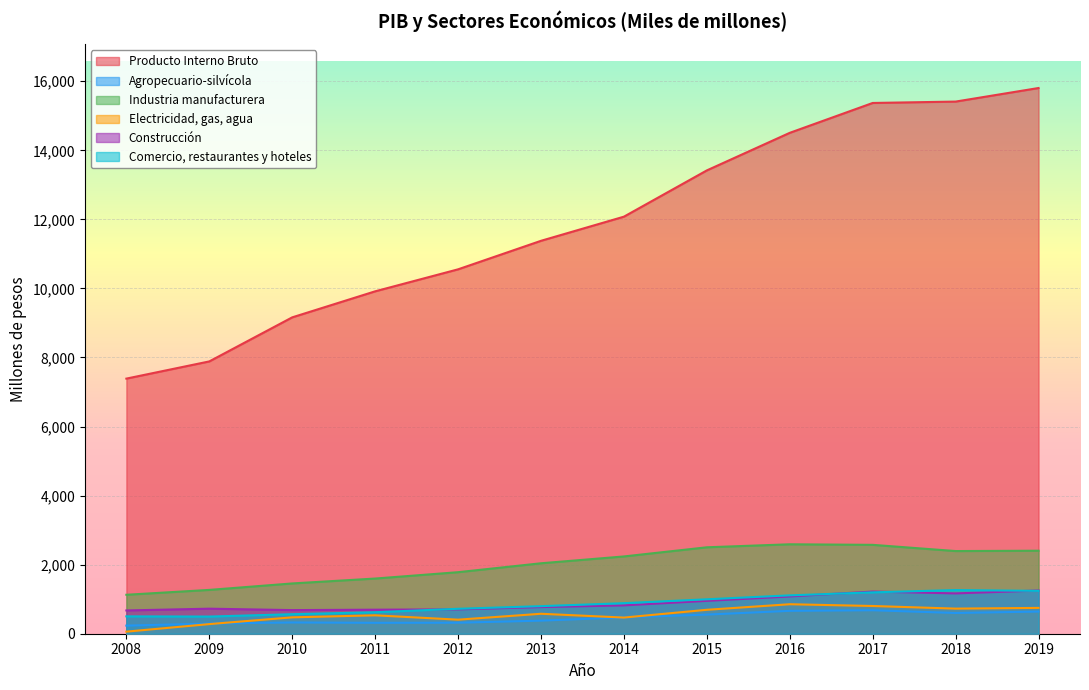

True or false: Producto Interno Bruto has more than 0 points higher than both neighbors.

False